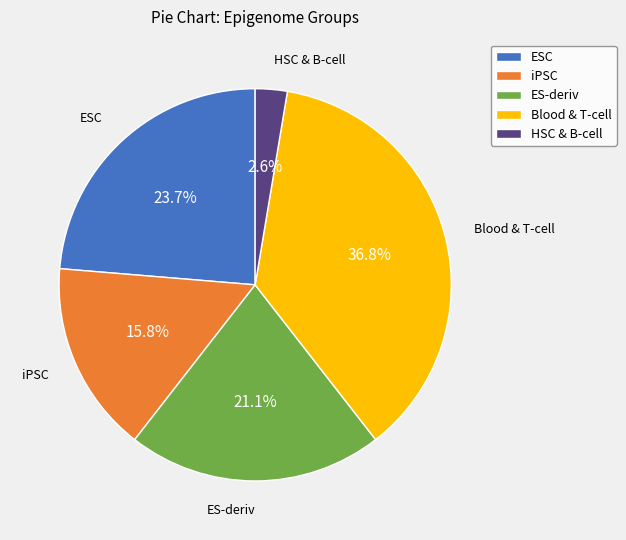

Between ES-deriv and iPSC, which is larger?

ES-deriv